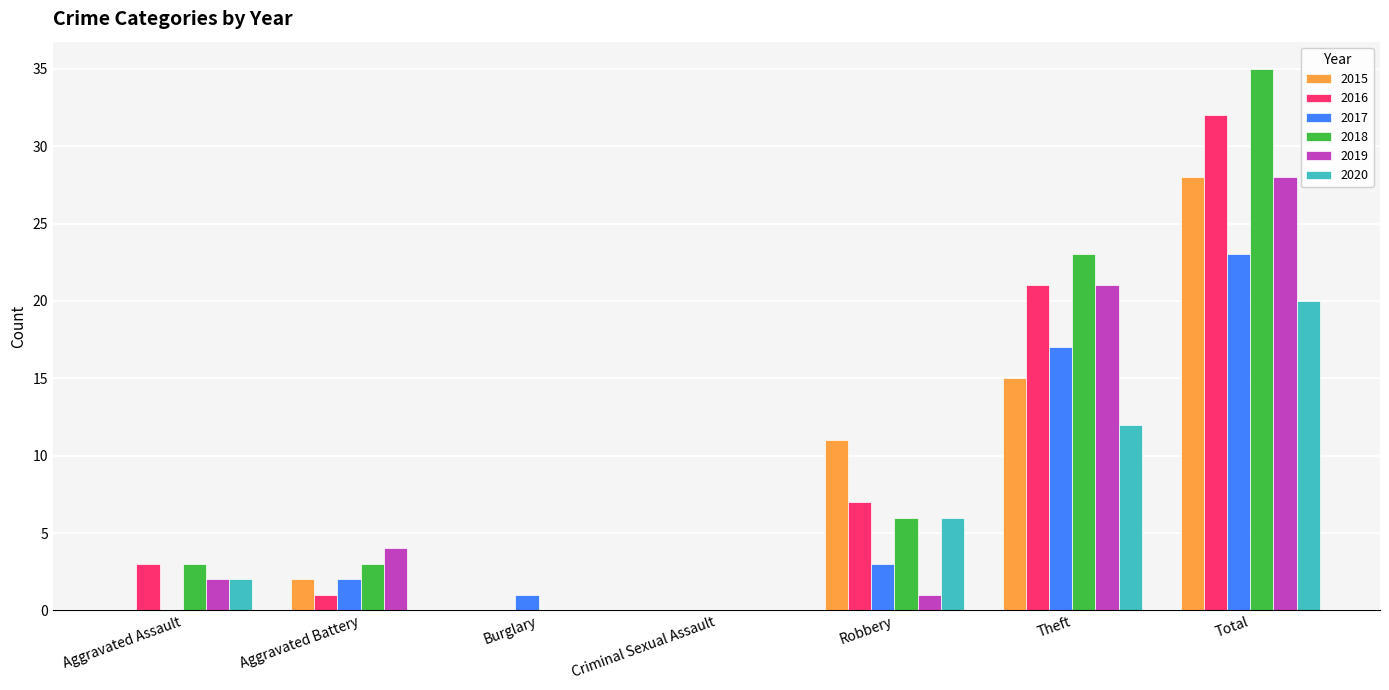

At which category does the chart reach its peak across all series?

Total